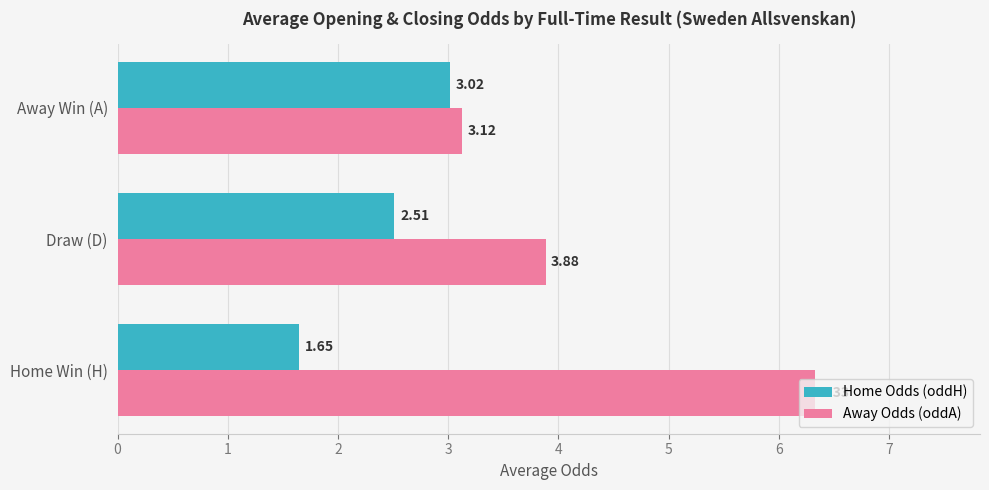

Between Draw (D) and Away Win (A), which series saw the biggest shift?

Away Odds (oddA)